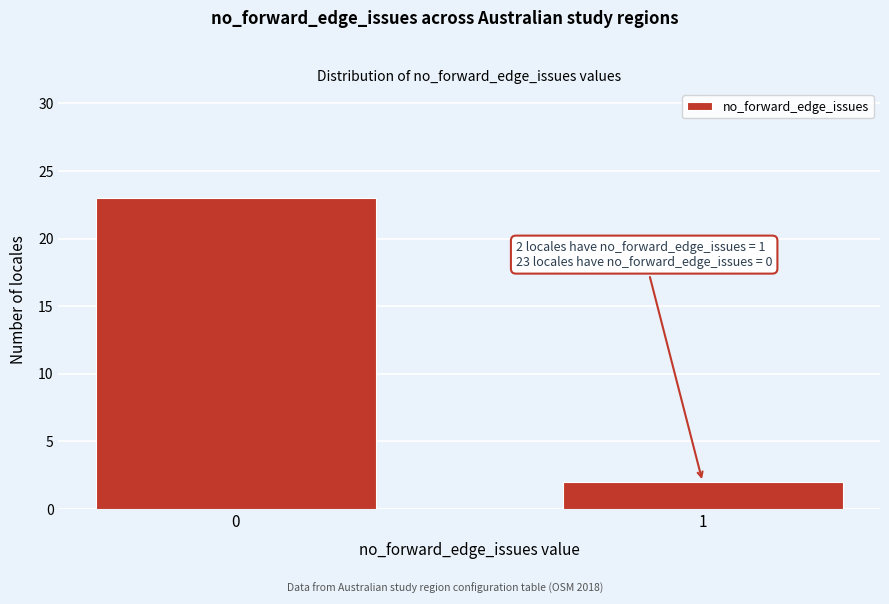

Reading right to left, list all the values displayed in this chart.

2	23